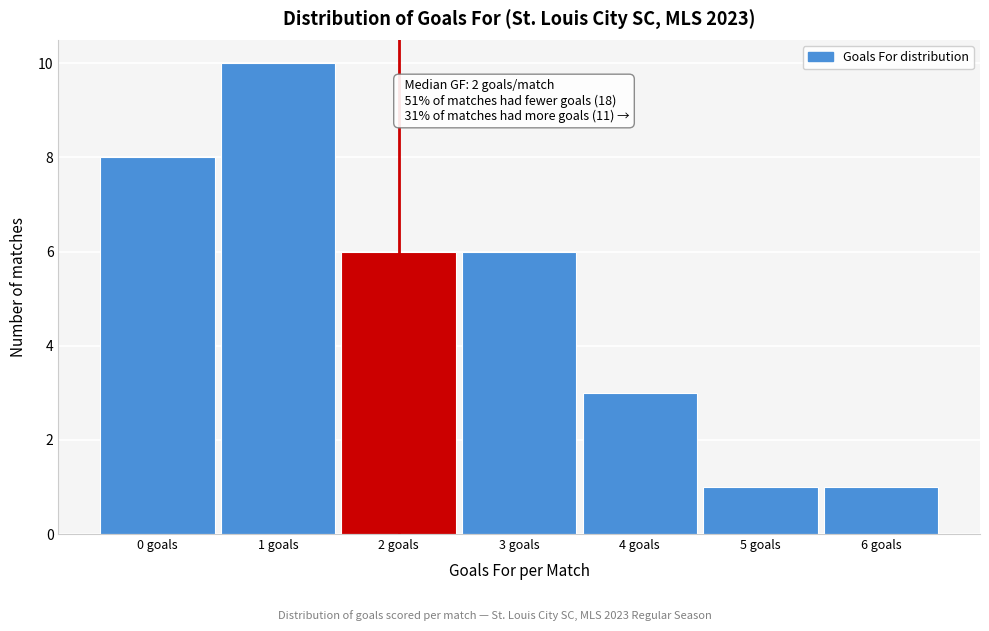

Reading left to right, extract all data points from this chart.

0 goals=8	1 goals=10	2 goals=6	3 goals=6	4 goals=3	5 goals=1	6 goals=1